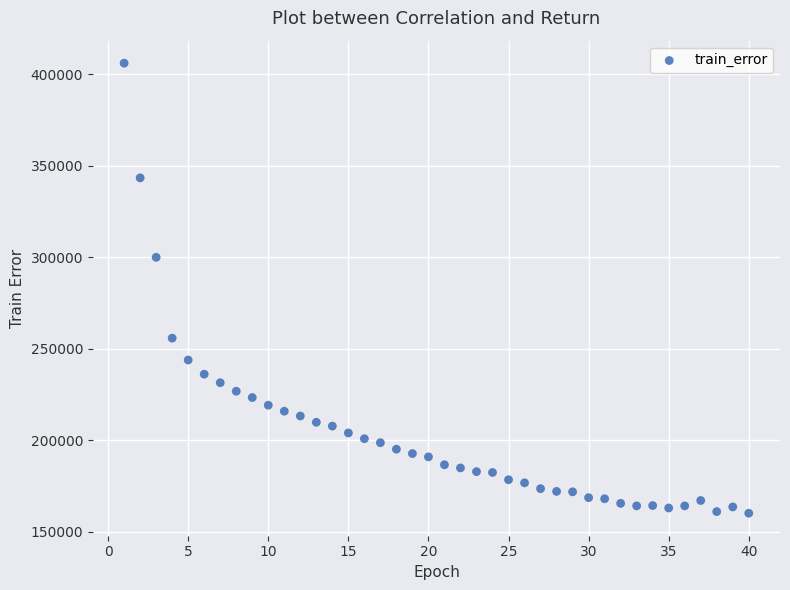

What is the range of Y values (max minus min)?

245951.9